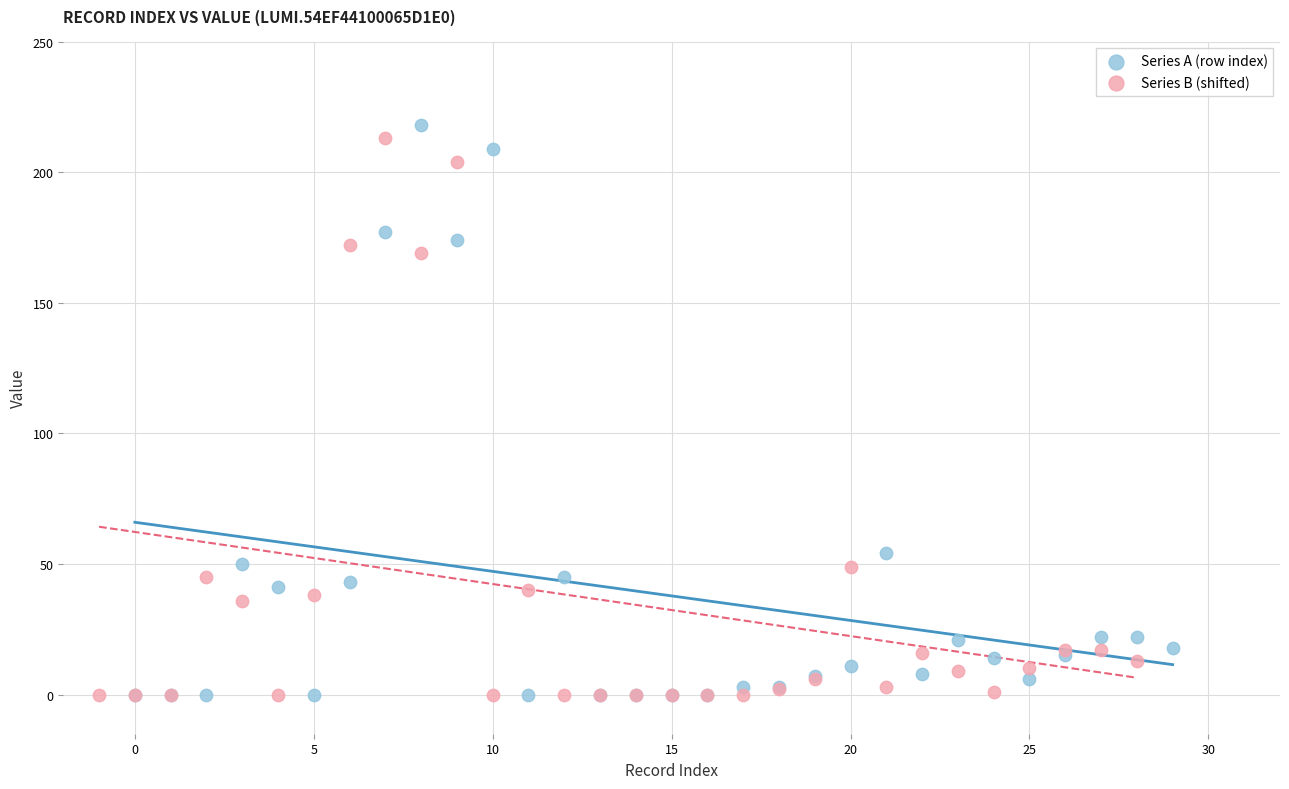

What are all the series names shown in the legend?

Series A (row index), Series B (shifted)